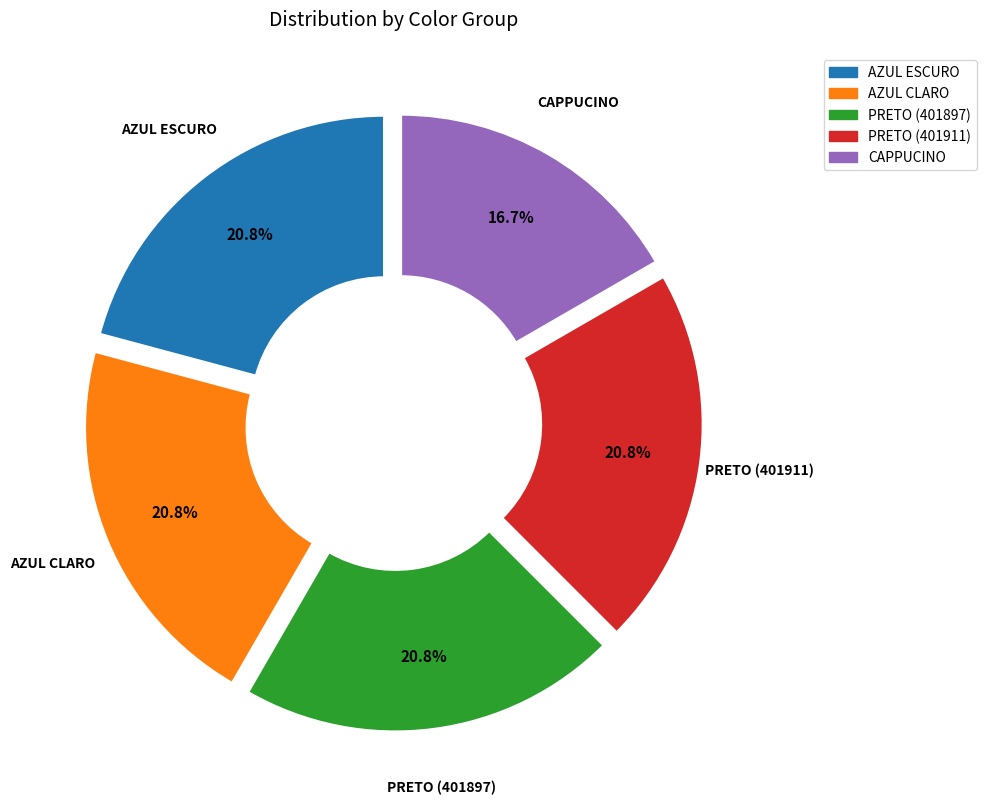

To the nearest percent, what is the combined percentage of AZUL CLARO and PRETO (401911)?

42%